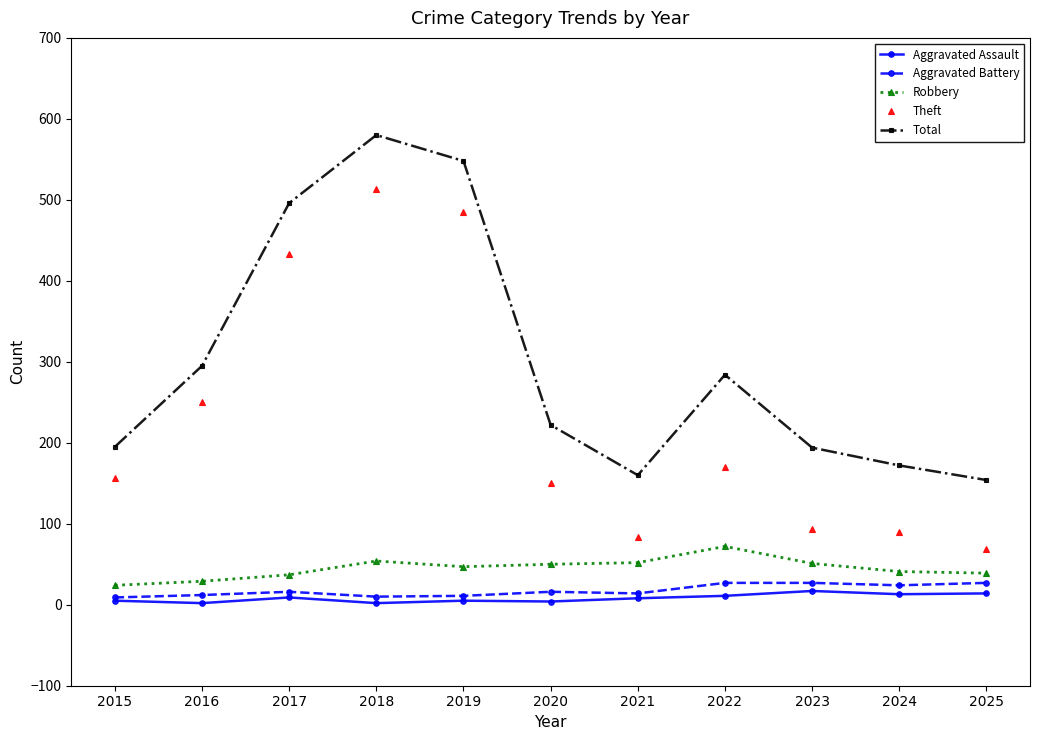

Is it true that Aggravated Battery equals 24 at 2024?

True